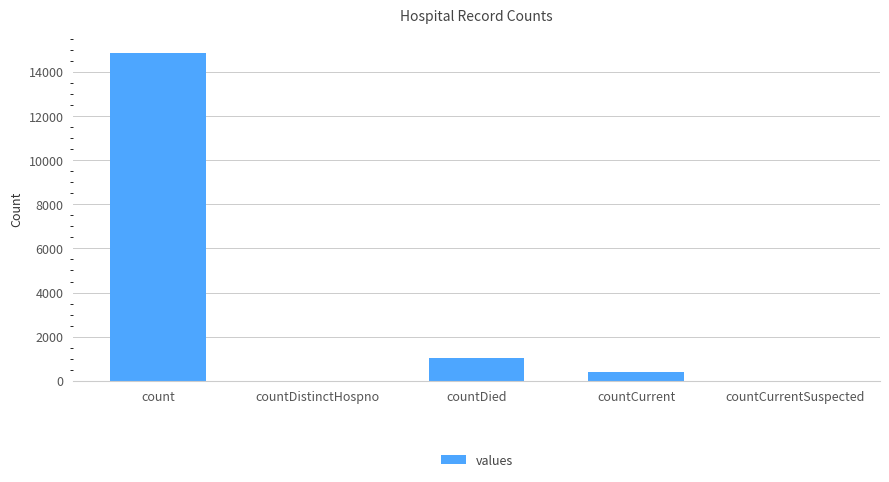

Count the number of data series in this chart.

1